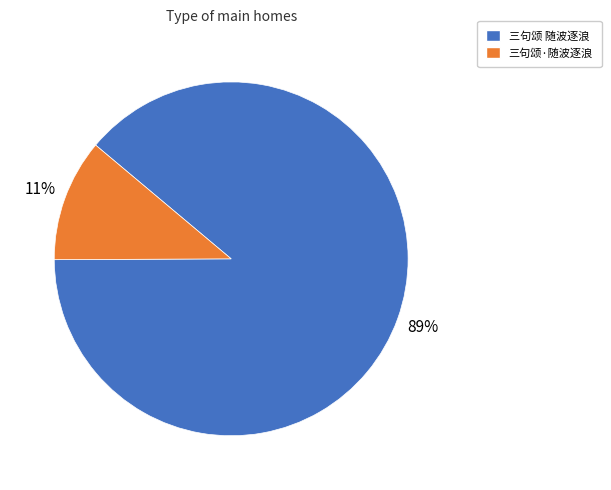

How many segments does this pie chart have?

2